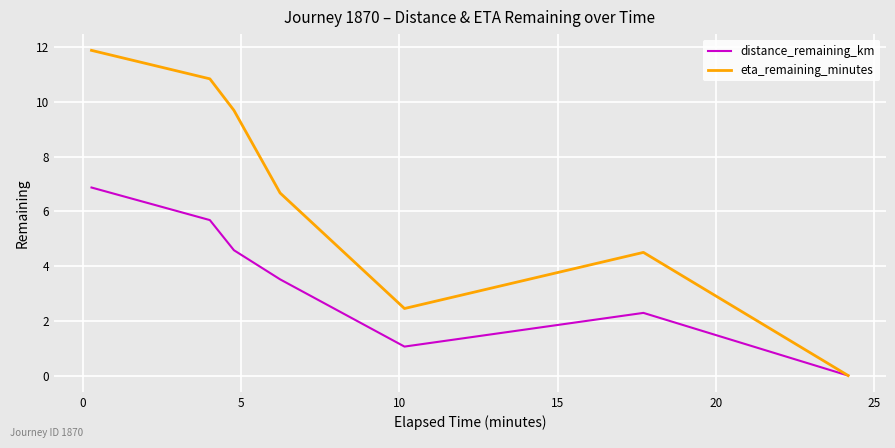

Rank the series by their maximum value, from lowest to highest.

distance_remaining_km, eta_remaining_minutes